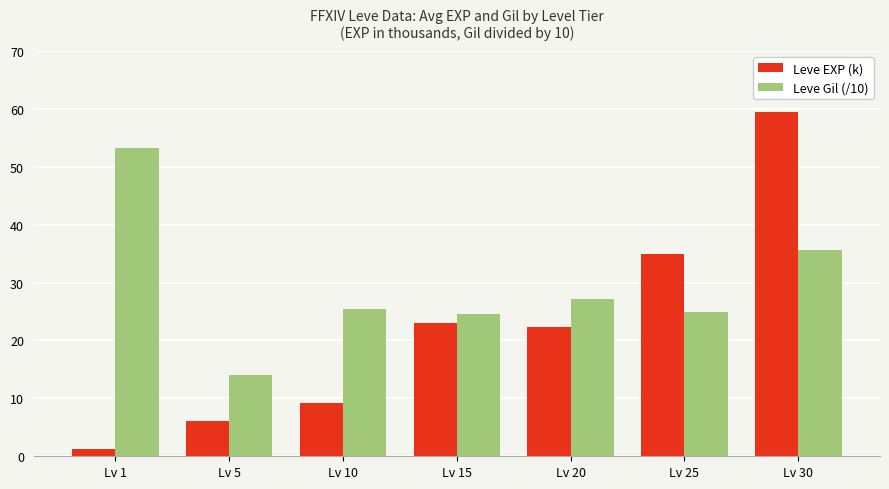

Does the chart contain any negative values?

No